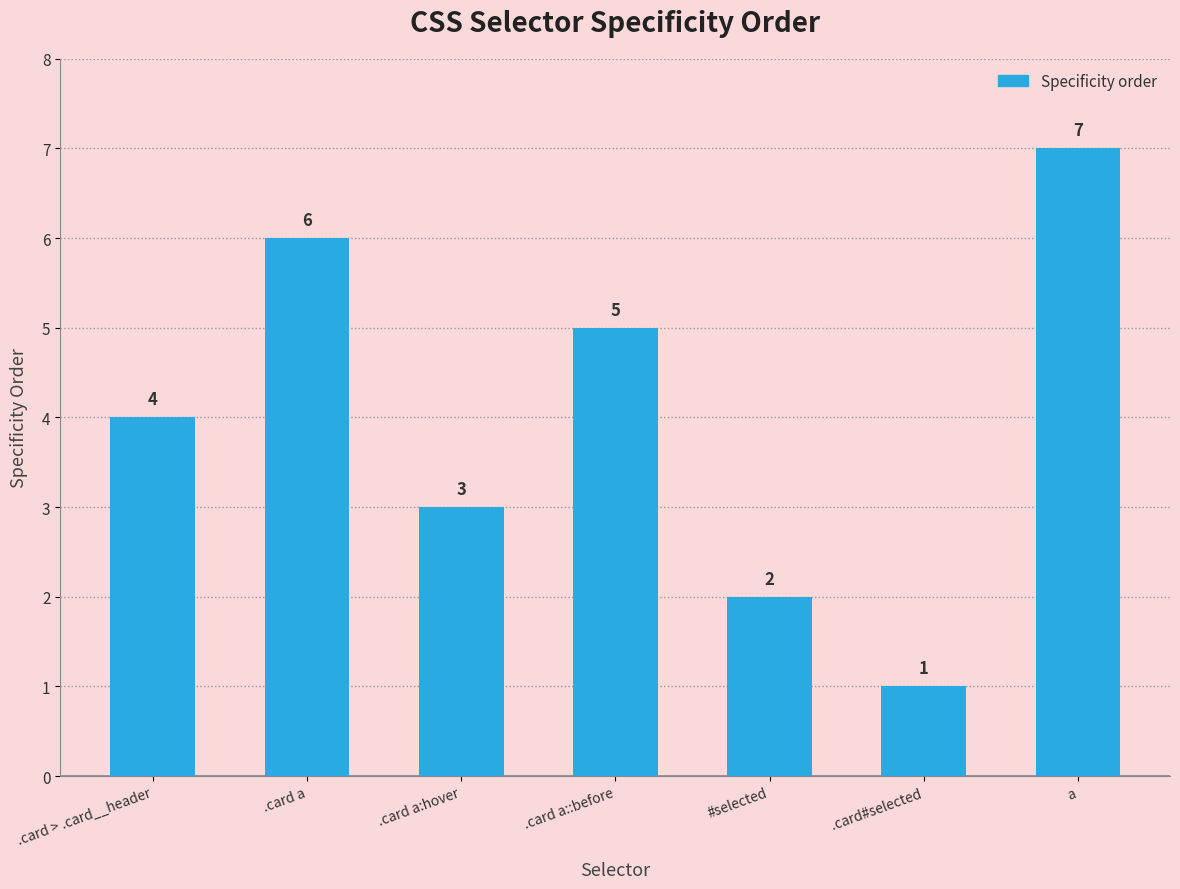

True or false: the data shows 7 at a.

True